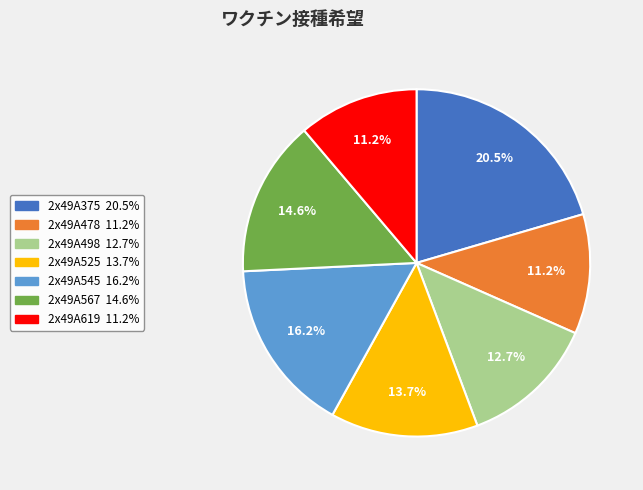

How many segments does this pie chart have?

7